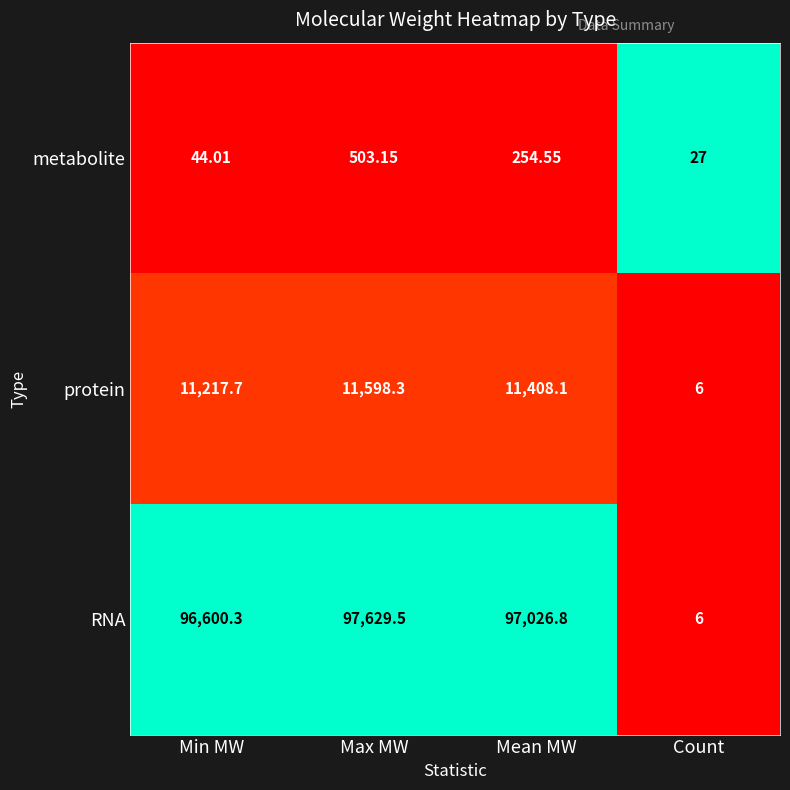

At Mean MW, list the series in order from smallest to largest.

metabolite, protein, RNA